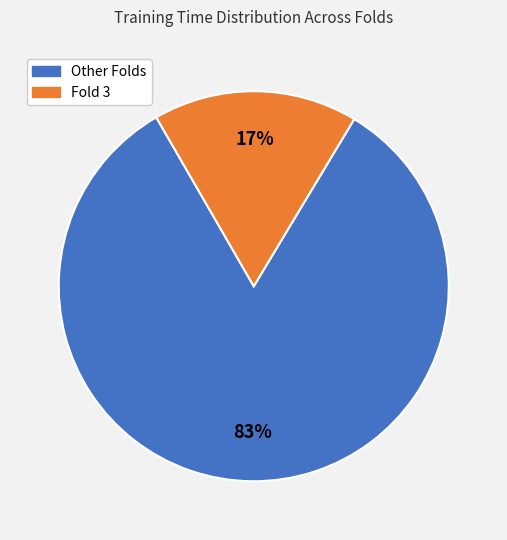

Is there a majority slice in this chart?

Yes